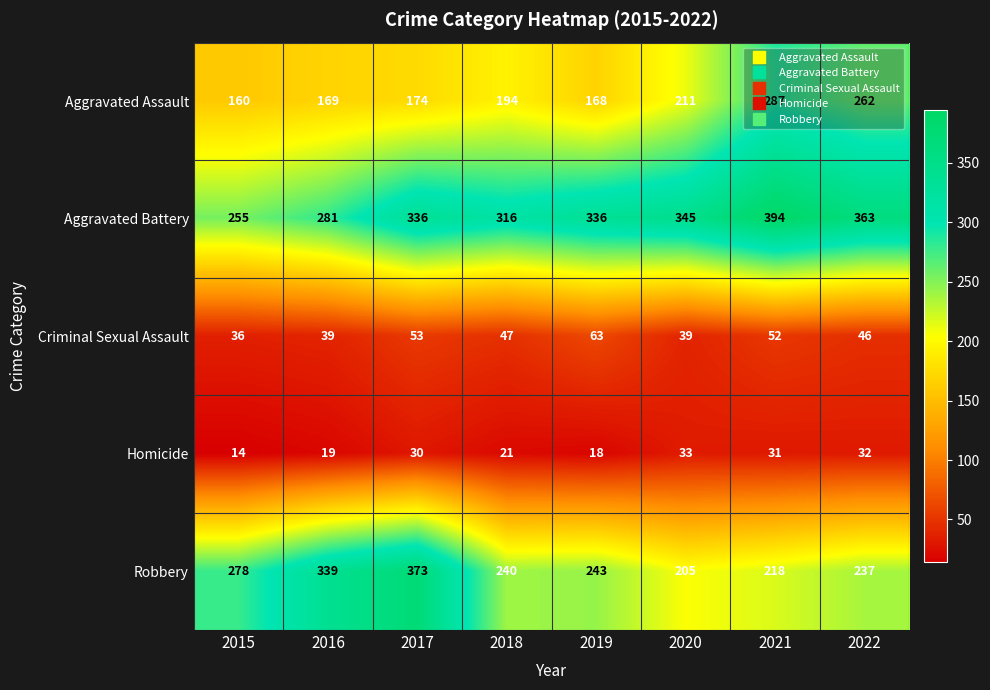

What is the difference between the Criminal Sexual Assault values at 2019 and 2021?

11